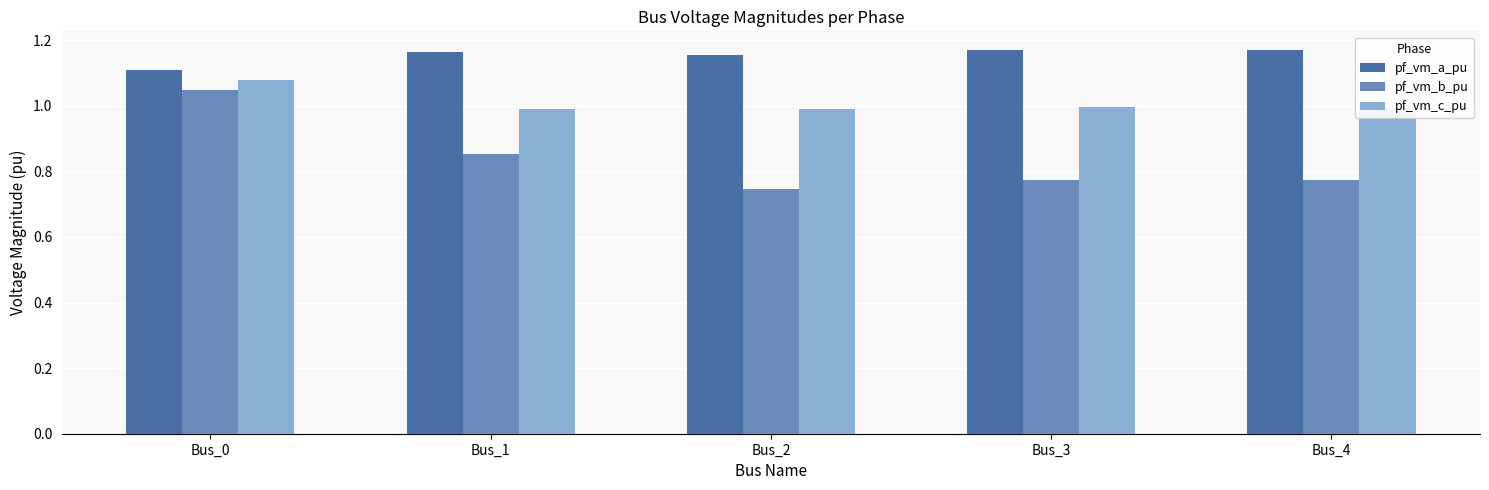

Where is pf_vm_b_pu nearest to the value 0?

Bus_2